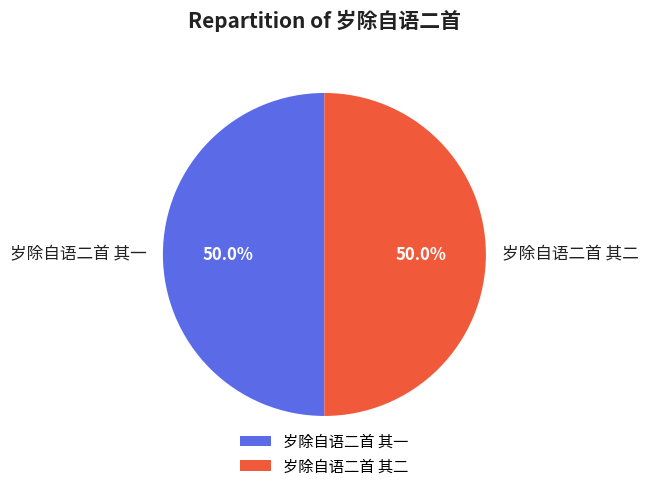

To the nearest percent, what percentage of the pie is 岁除自语二首 其一?

50%